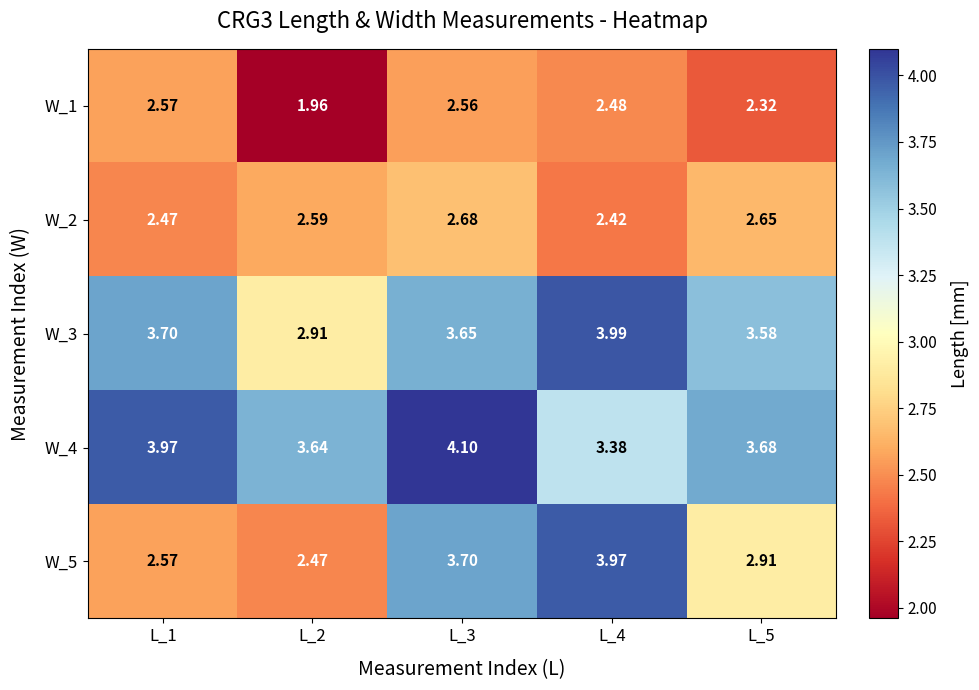

Is the value of W_1 at L_5 greater than the value of W_4 at L_1?

No